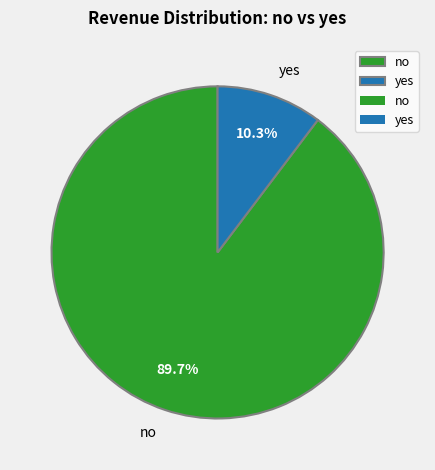

Count the number of slices in the pie.

2